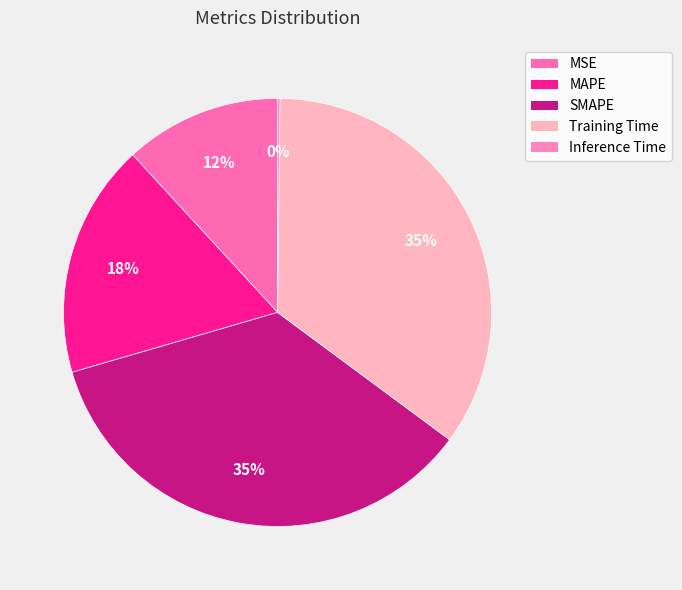

Which category has the biggest portion of the pie?

SMAPE